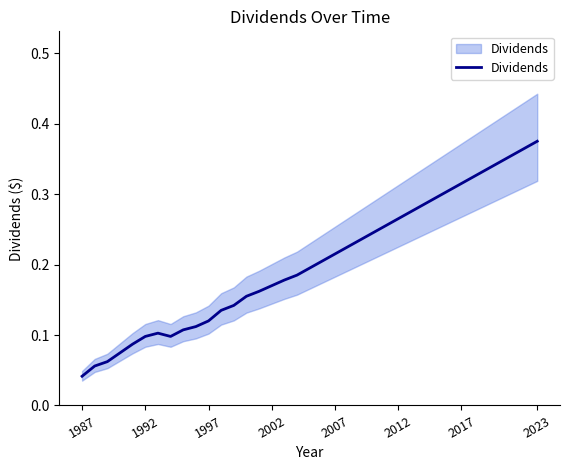

Does the chart display data point markers on the line(s)?

No